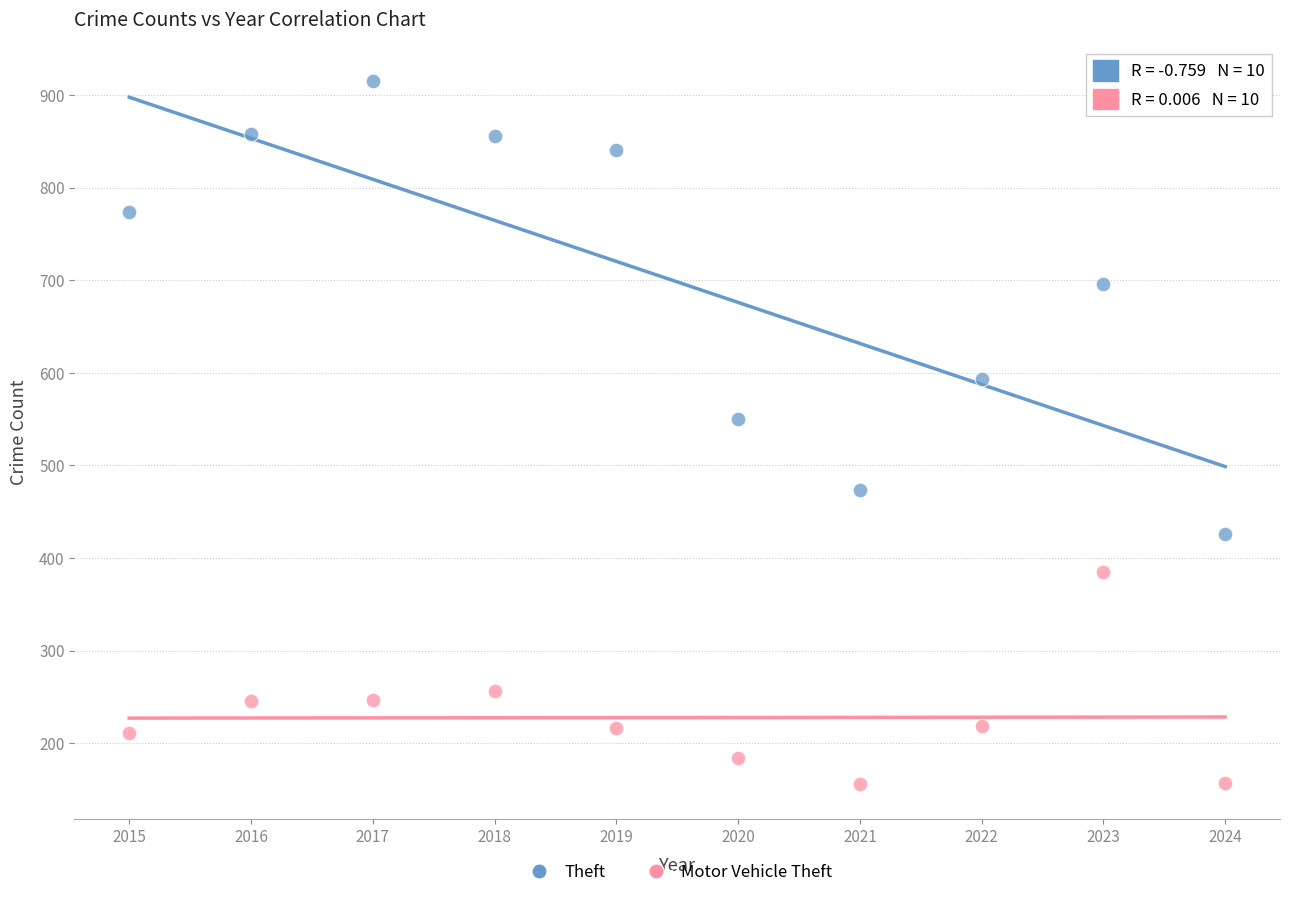

What is the X range (max minus min) for the scatter plot?

9